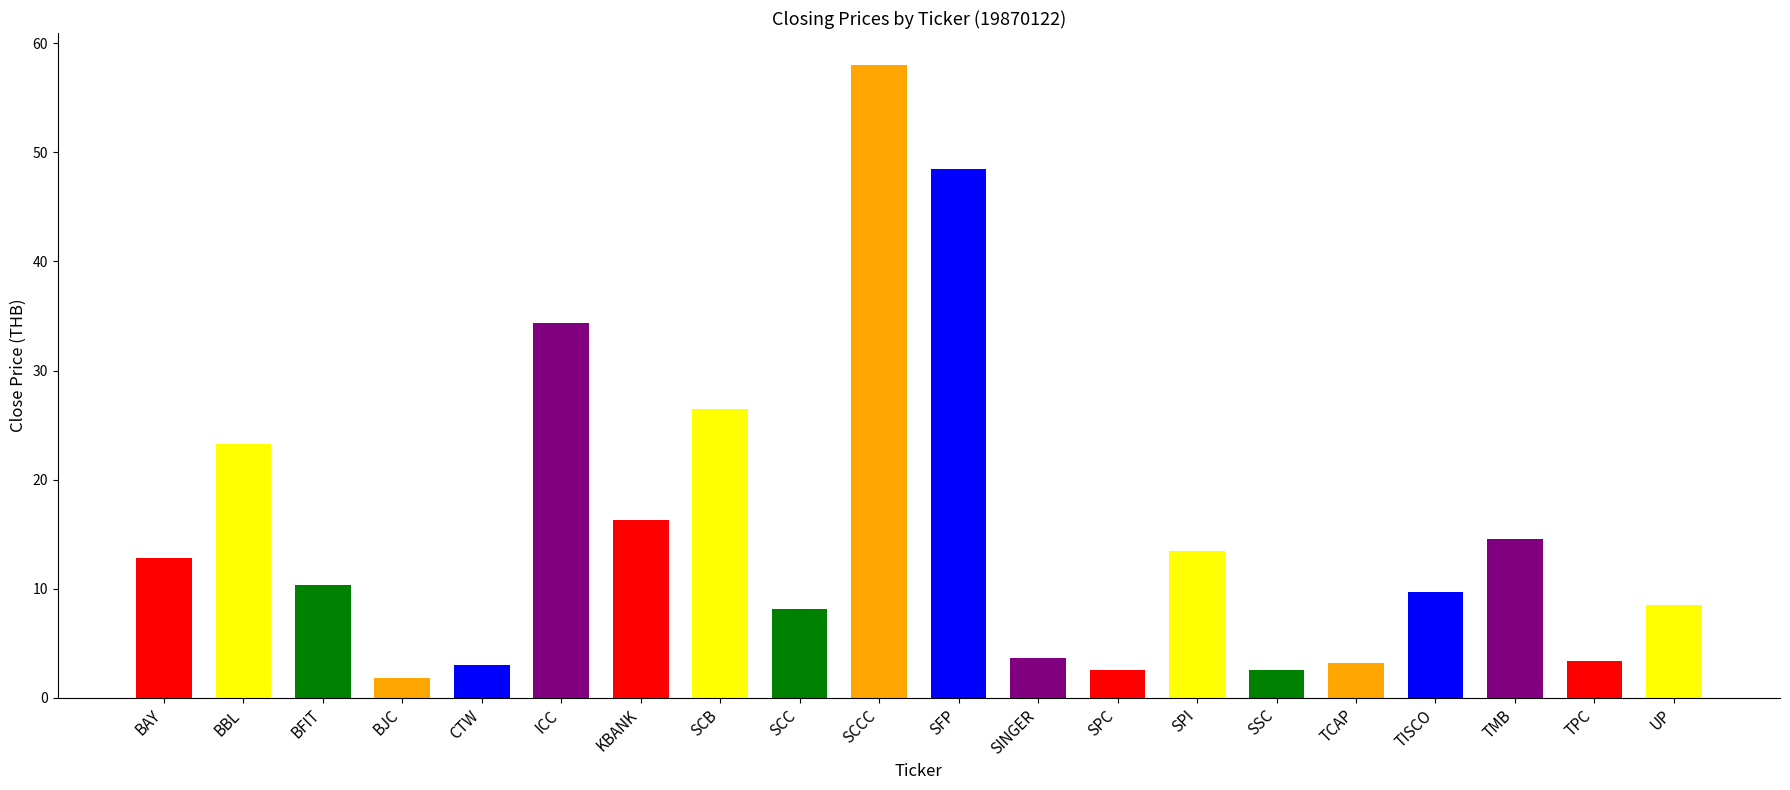

At which category does the chart reach its peak across all series?

SCCC